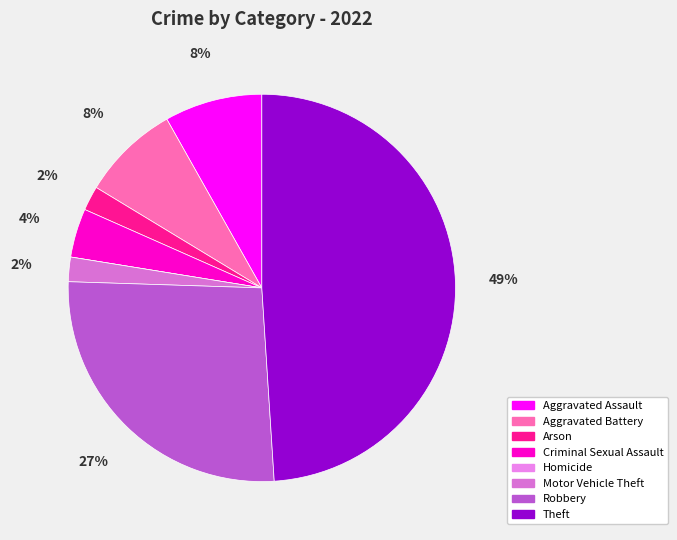

How many slices are in this pie chart?

8